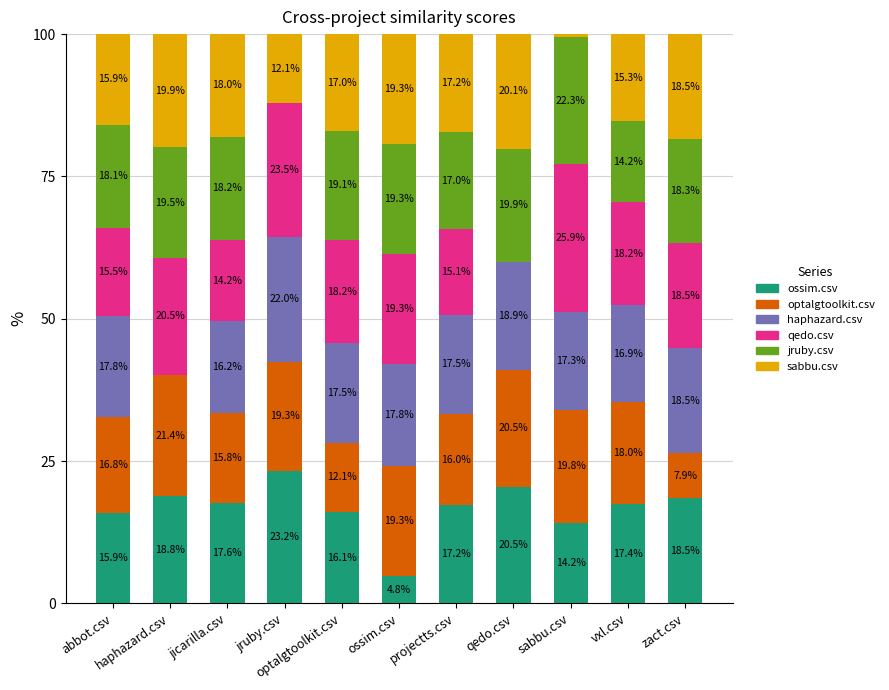

Count the number of data series in this chart.

6